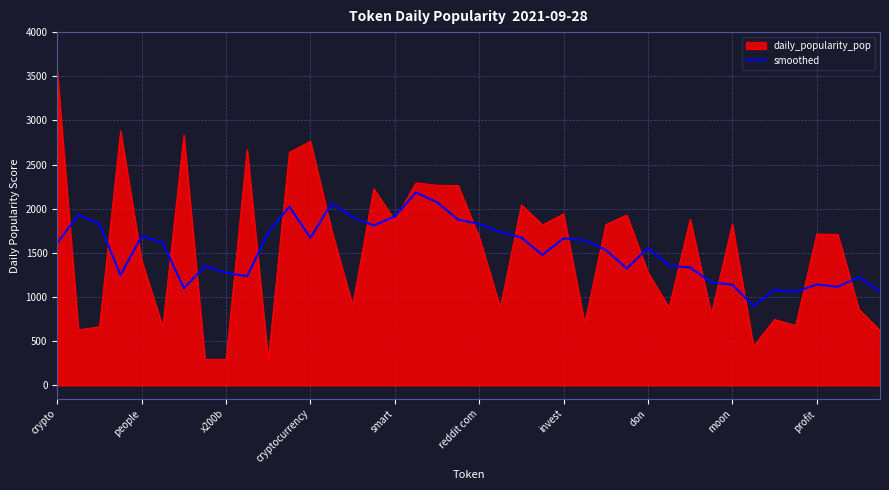

What is the highest value of the smoothed series?

2183.6